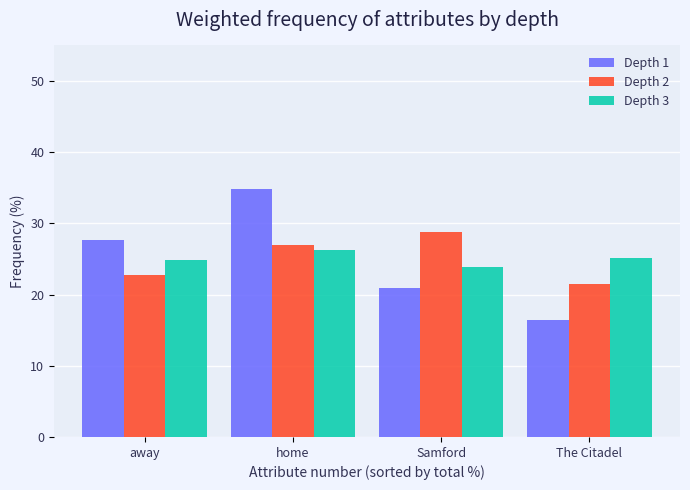

Is it true that Depth 1 equals 23.0 at The Citadel?

False